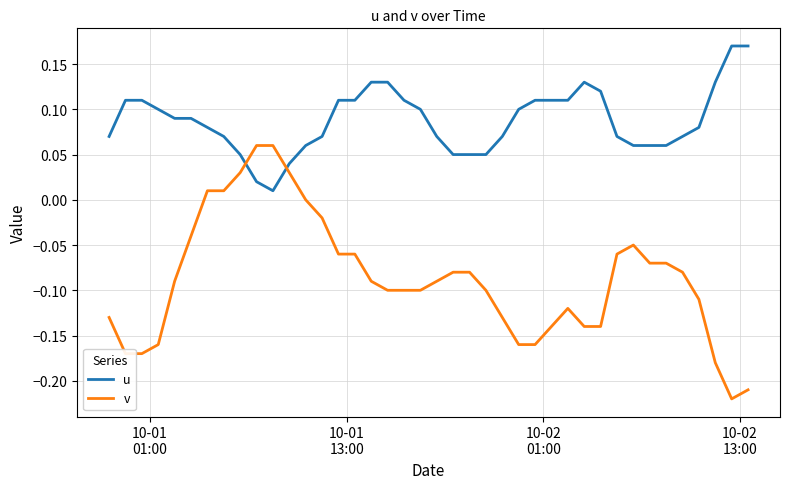

Which series has the largest range (max minus min)?

v